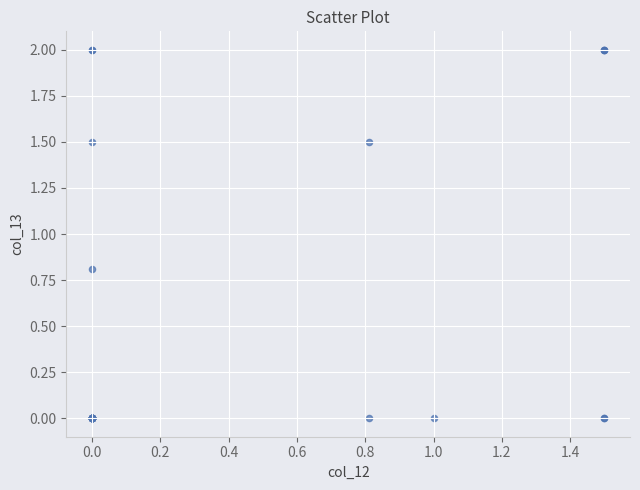

What Y value in the scatter plot is closest to 1?

0.8